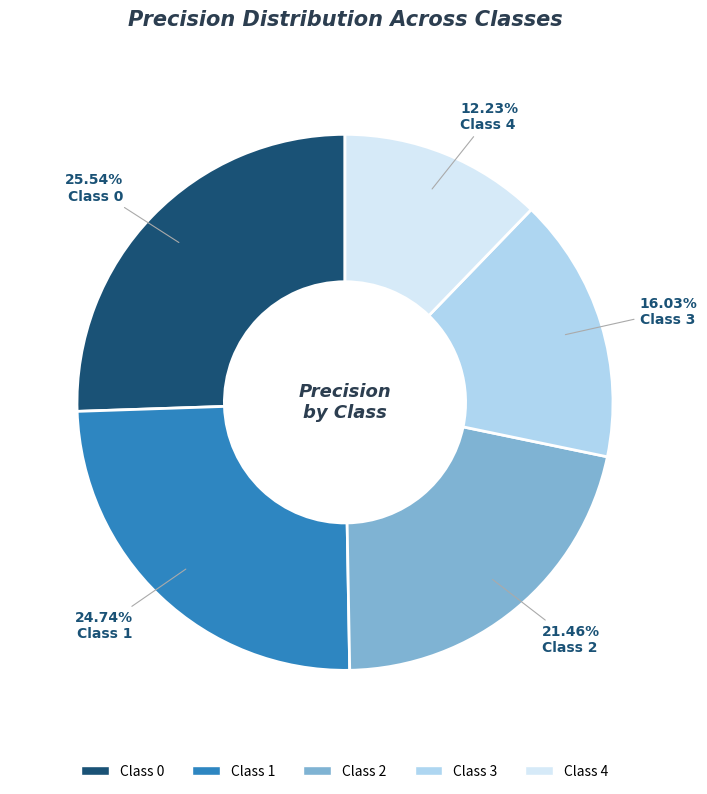

To the nearest percent, what is the average slice percentage?

20%